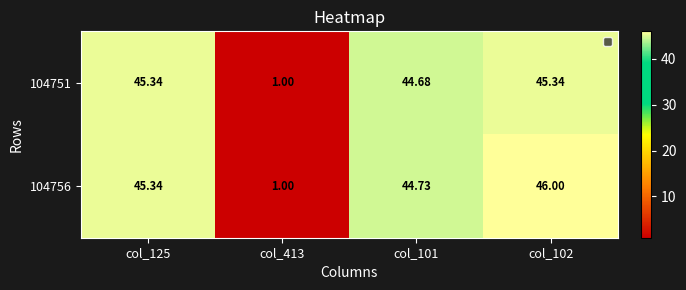

At how many categories does at least one series exceed 41?

3